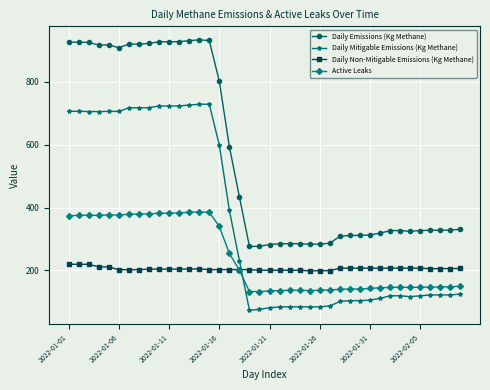

Which series has the largest range (max minus min)?

Daily Emissions (Kg Methane)